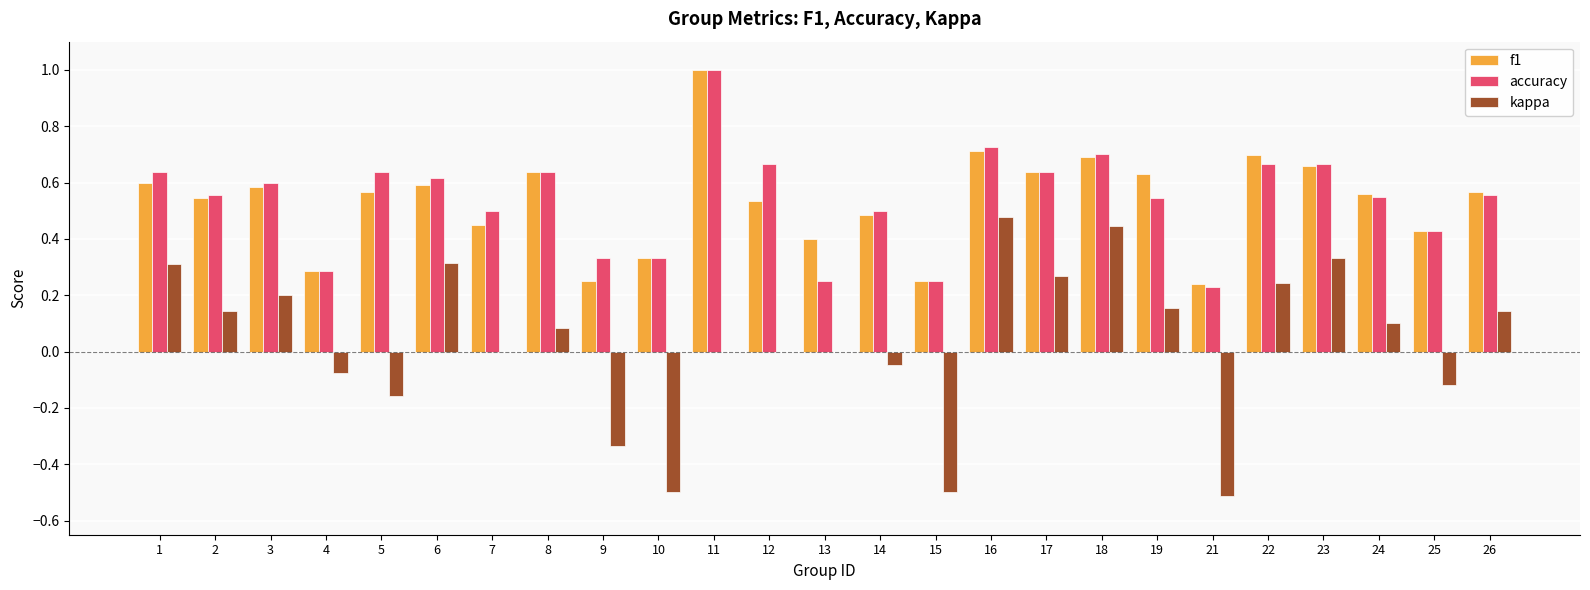

What is the total value across all series at 12?

1.2